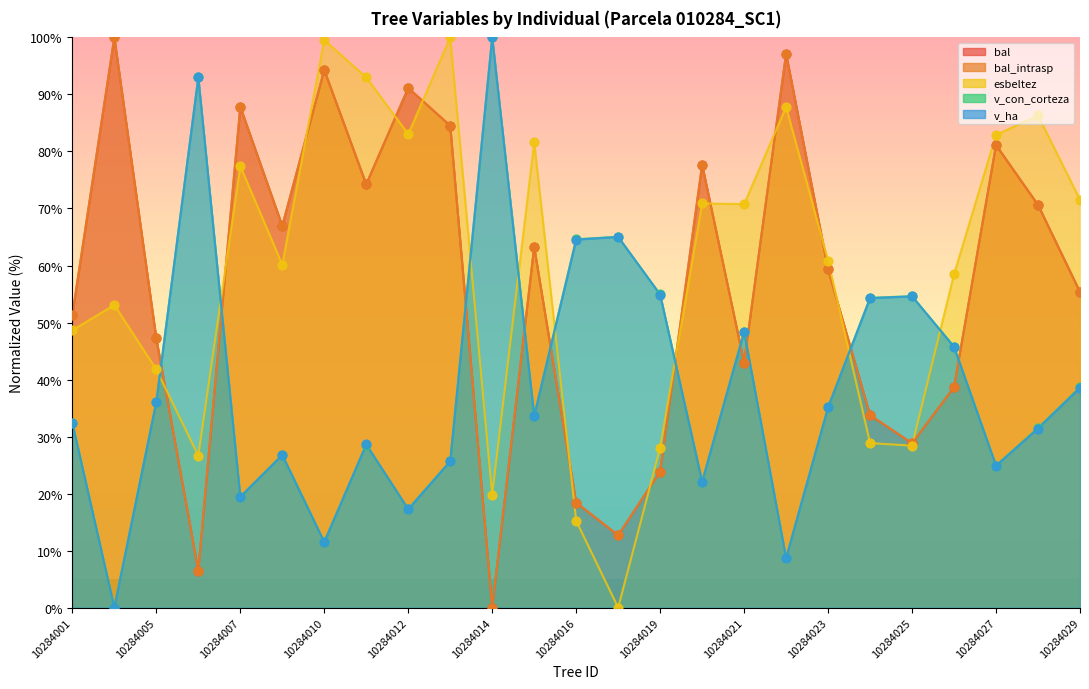

At which category is the sum across all series the highest?

10284013